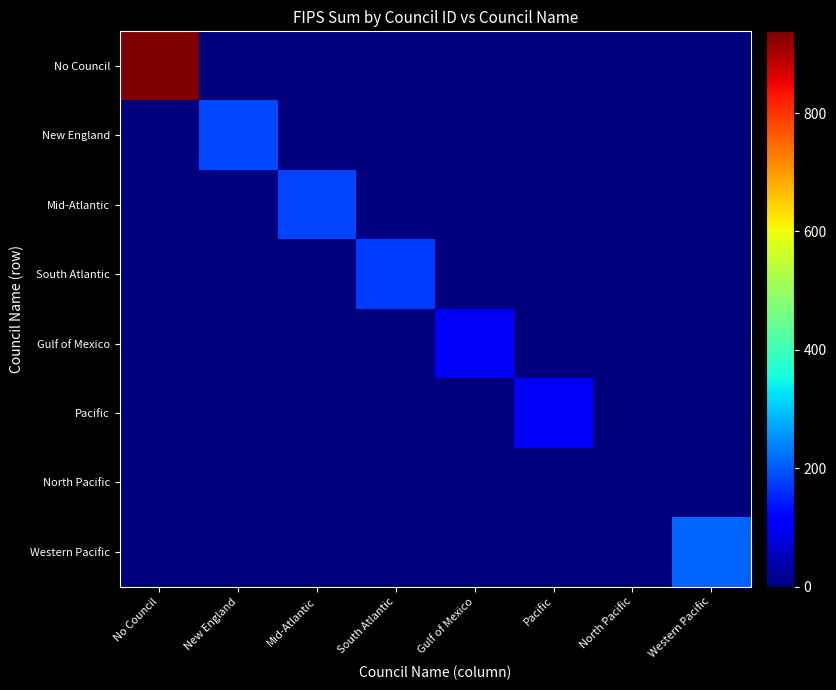

Which series has the largest range (max minus min)?

row_0